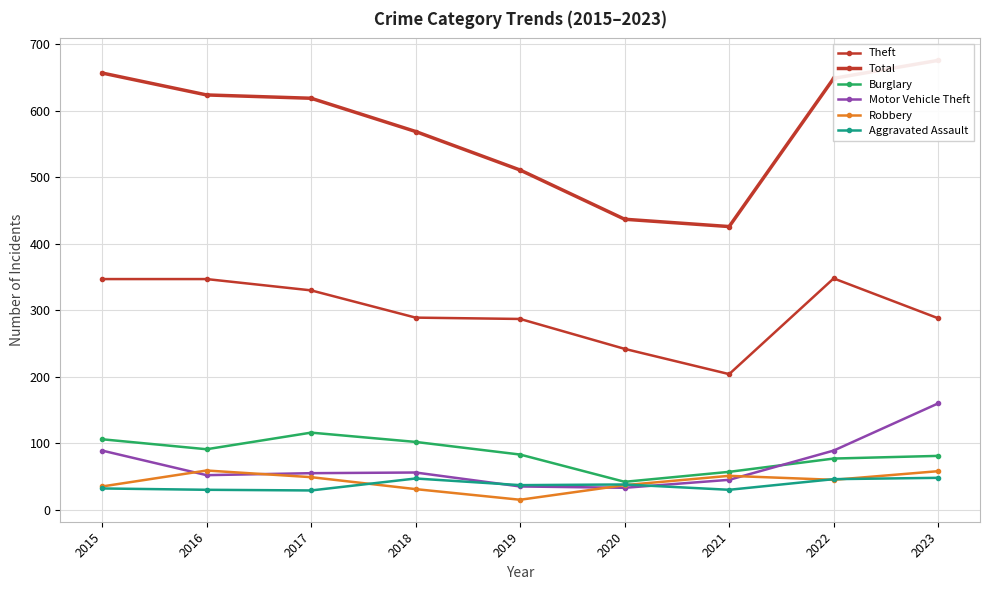

What is the value of the Aggravated Assault point at the 3rd from the left?

29